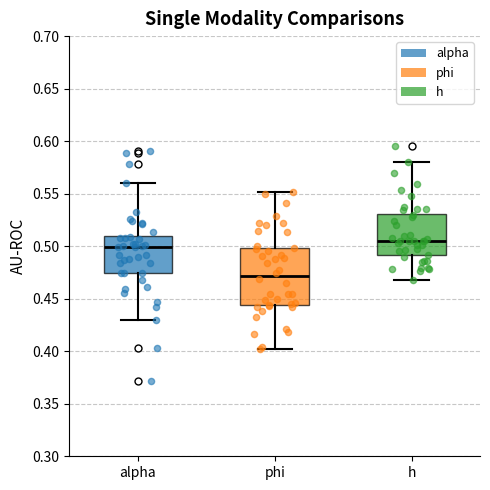

Which box is the tallest, from its lower edge to its upper edge?

phi